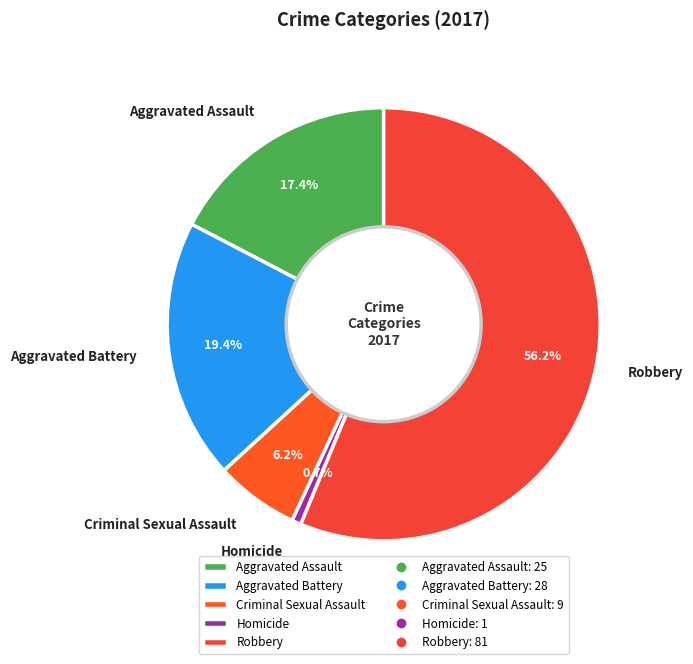

Which slice represents more than half of the pie?

Robbery